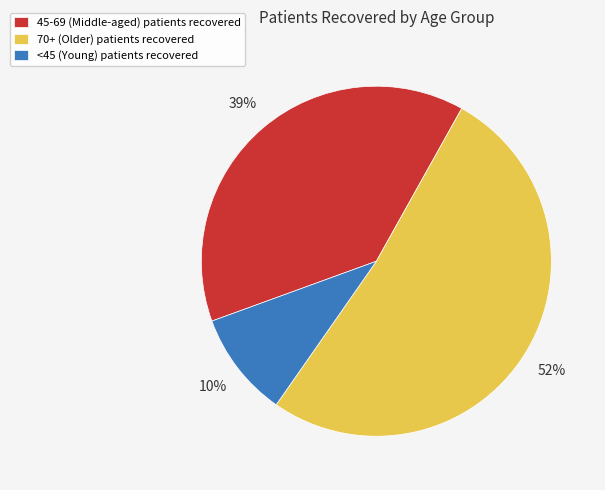

Combined, do <45 (Young) patients recovered and 70+ (Older) patients recovered account for over 50%?

Yes